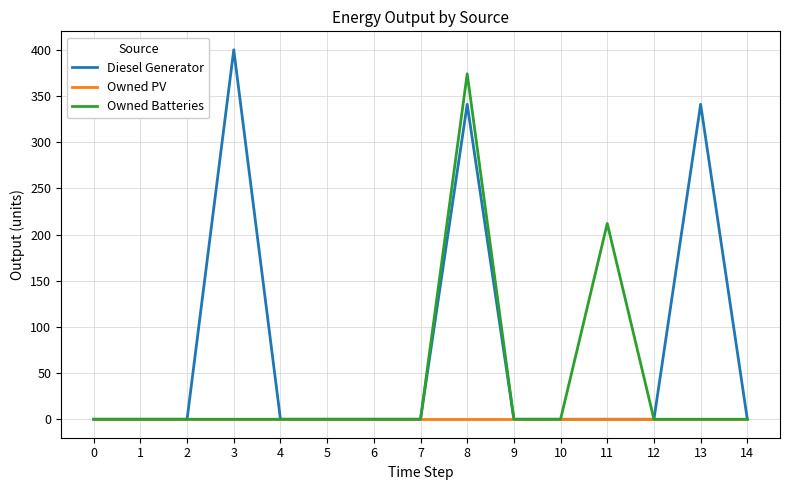

At how many categories does at least one series exceed 116?

4